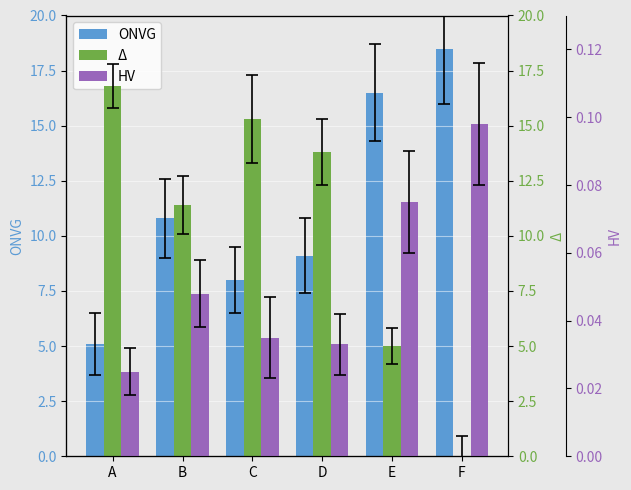

What is the spread (max minus min) of values at D?

13.8